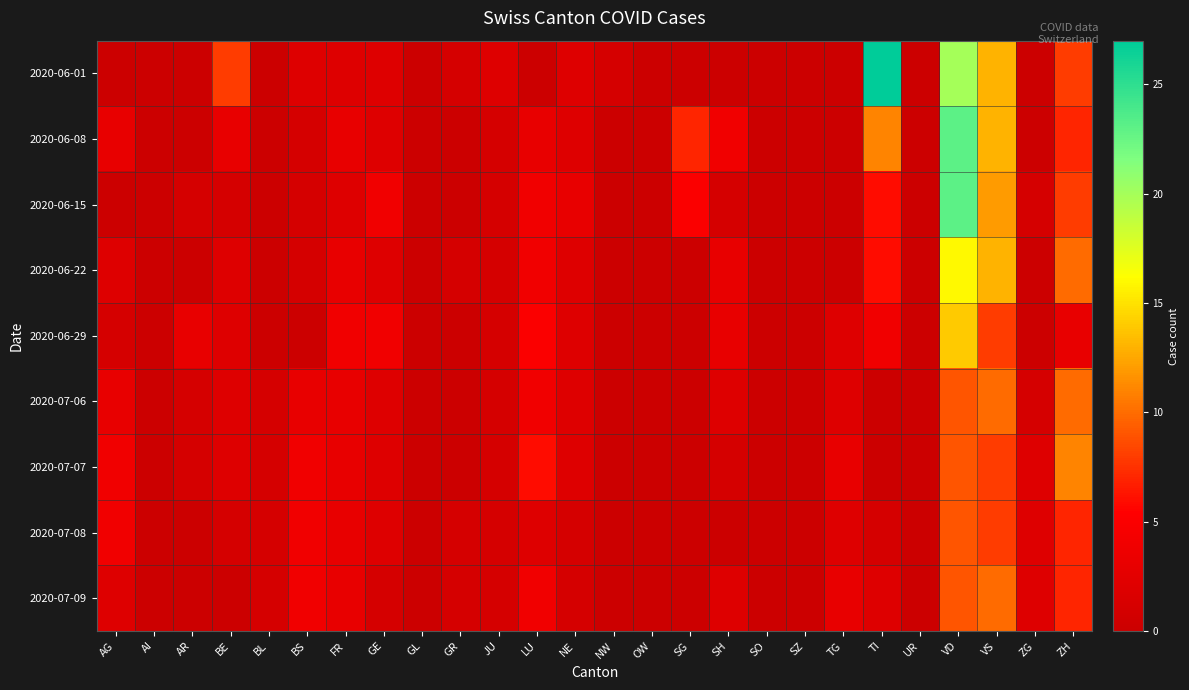

List the series in order of their peak value, highest first.

2020-06-01, 2020-06-08, 2020-06-15, 2020-06-22, 2020-06-29, 2020-07-07, 2020-07-06, 2020-07-09, 2020-07-08